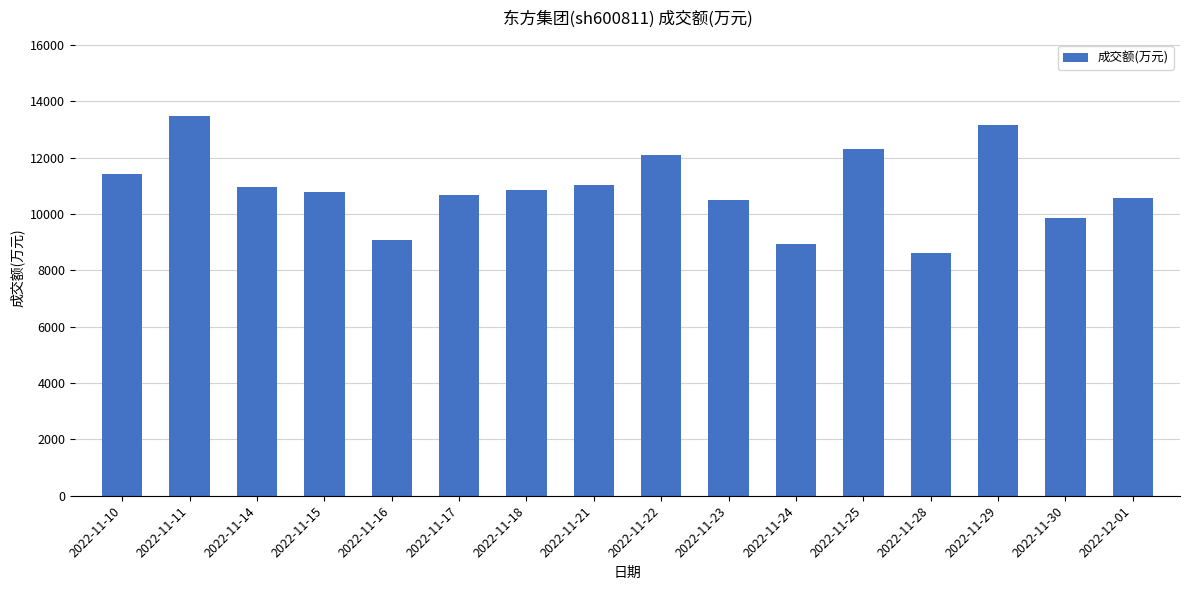

Which has a higher value, 2022-11-24 or 2022-12-01?

2022-12-01